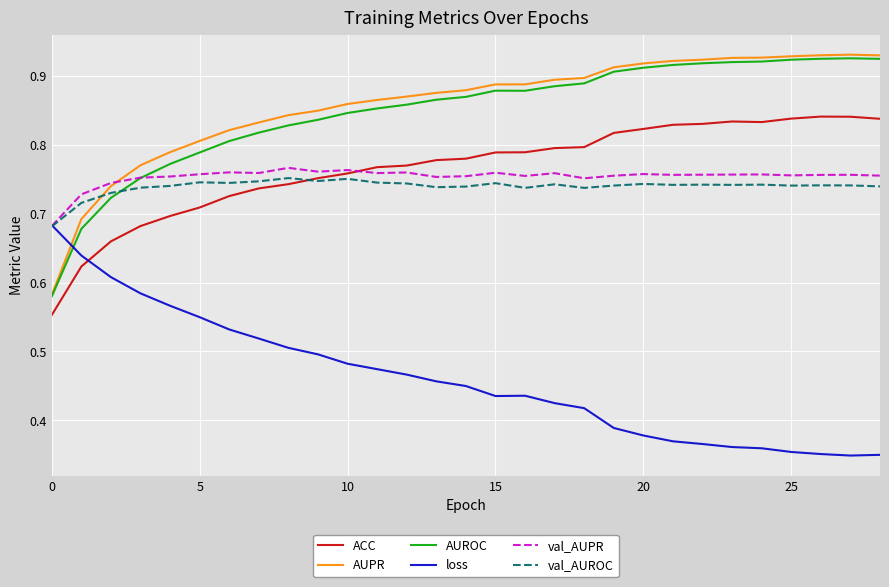

True or false: ACC and AUPR cross at least once.

False